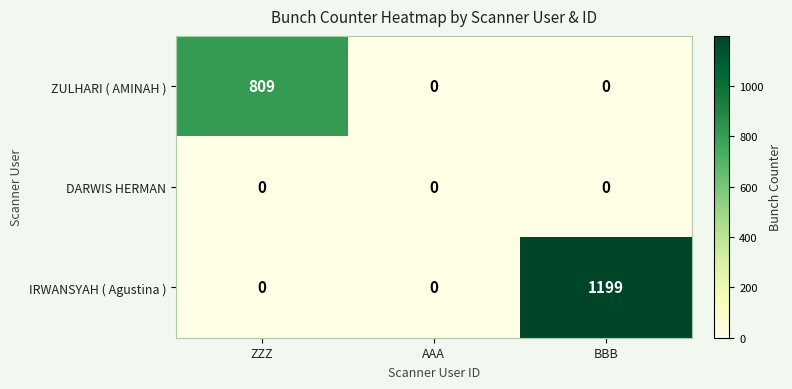

Which series changed the most between AAA and BBB?

IRWANSYAH ( Agustina )